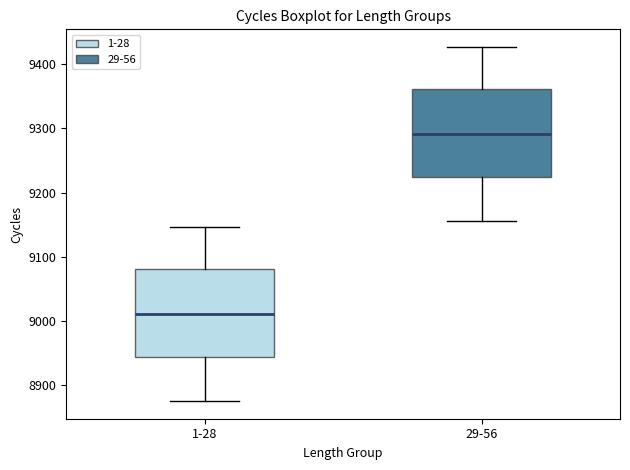

Reading left to right, read every box against the y-axis: the position of its median line, the range the box covers, and the ends of its whiskers. The values are not printed on the chart, so give them approximately, as read against the axis.

1-28: median 9010, box 8940 to 9080, whiskers 8880 to 9150
29-56: median 9290, box 9220 to 9360, whiskers 9160 to 9430